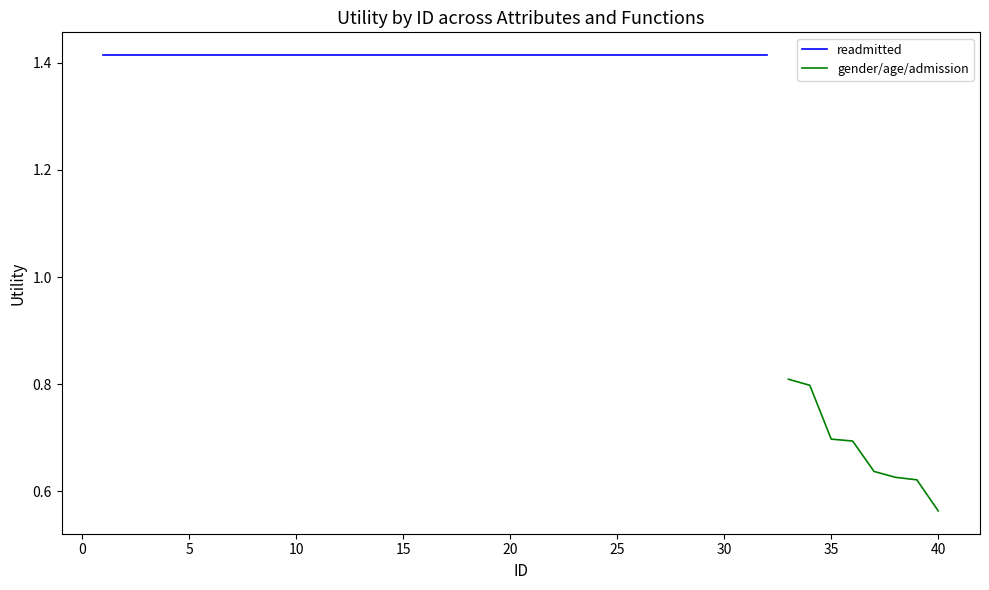

Which series has the largest range (max minus min)?

gender/age/admission